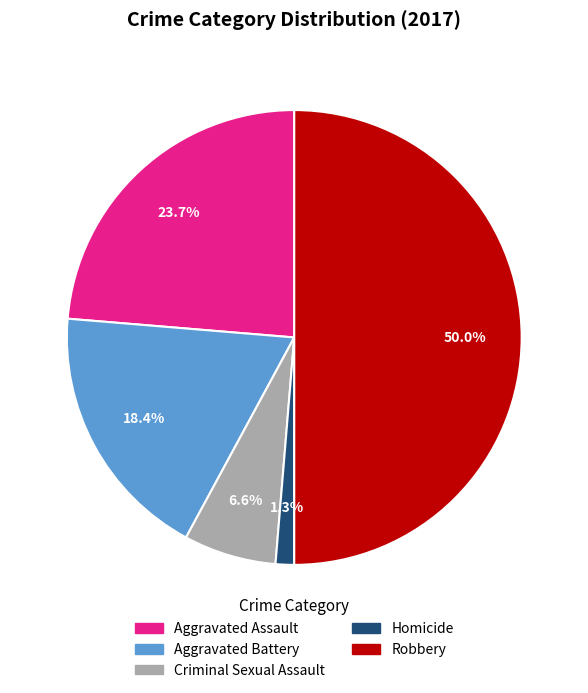

What percentage is NOT represented by Aggravated Assault?

76.3%